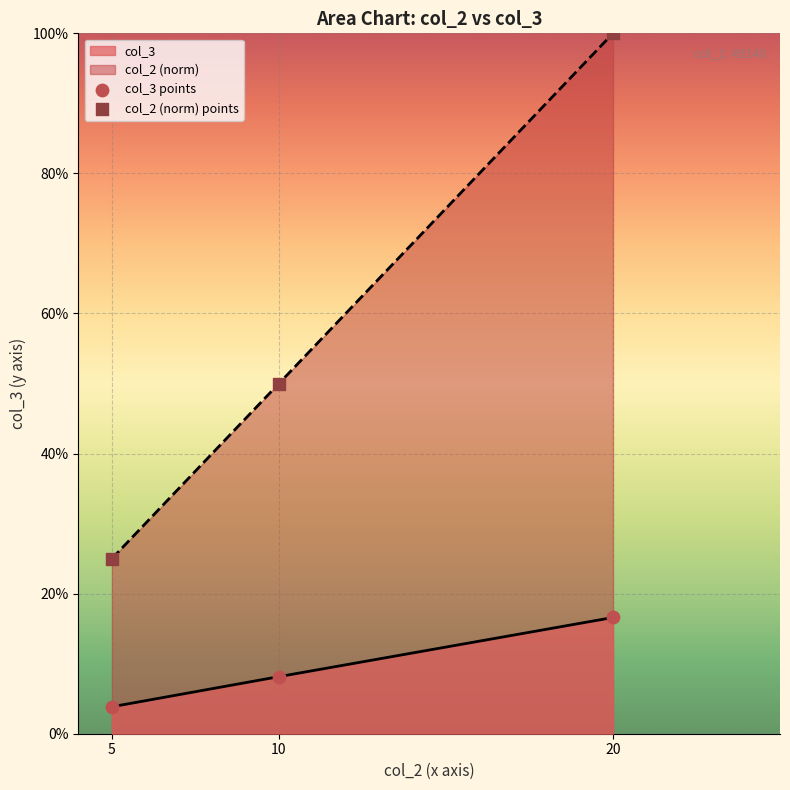

What are all the series names shown in the legend?

col_2, col_3